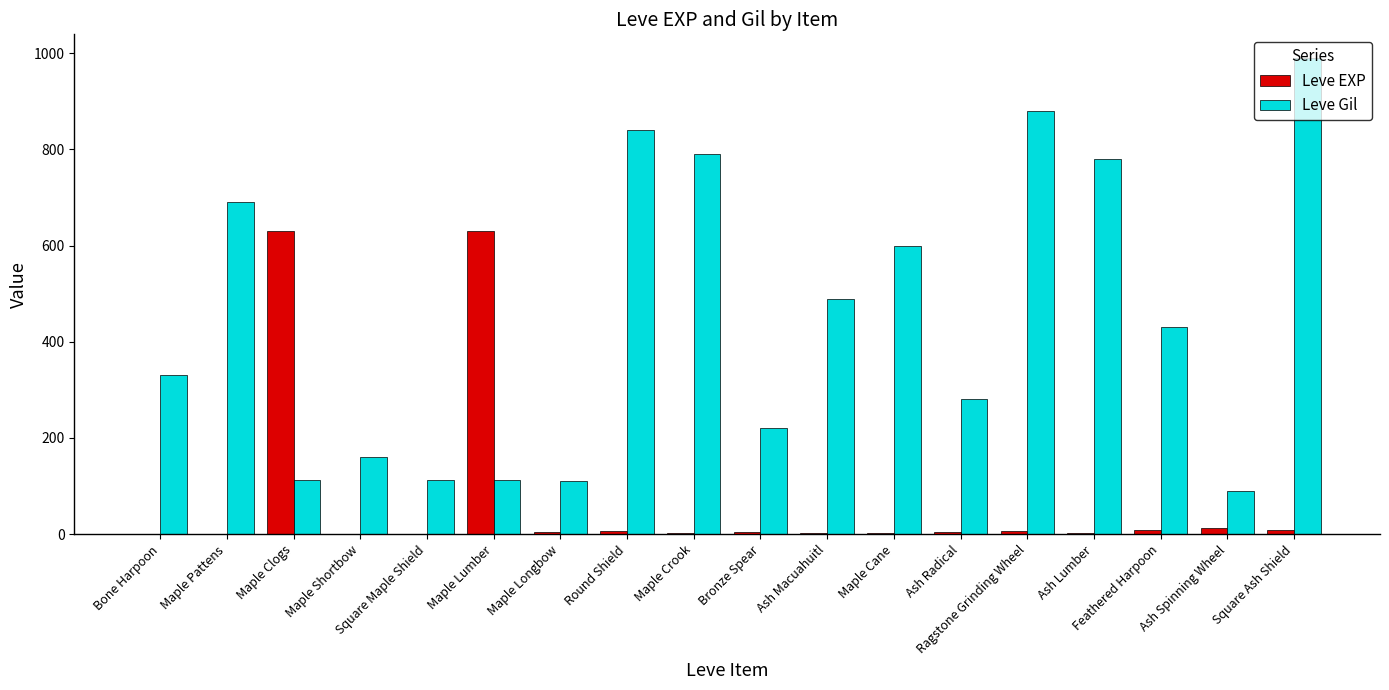

Is it true that Leve Gil equals 490 at Ash Macuahuitl?

True